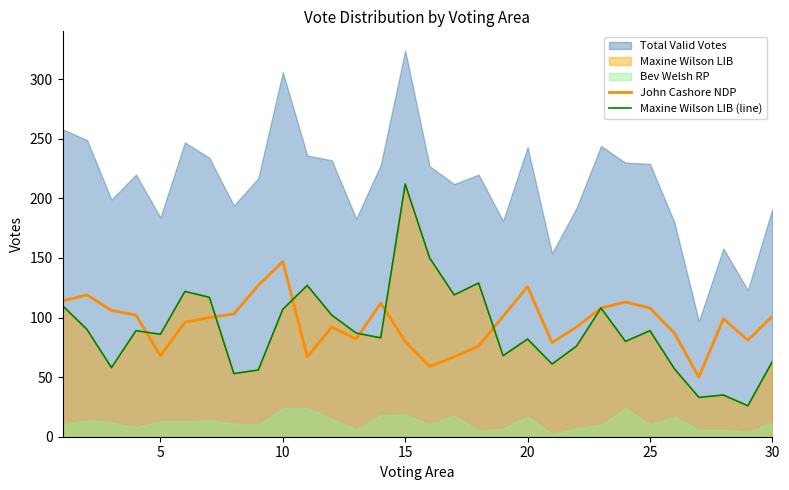

How many times do Maxine Wilson LIB (line) and John Cashore NDP cross each other?

6